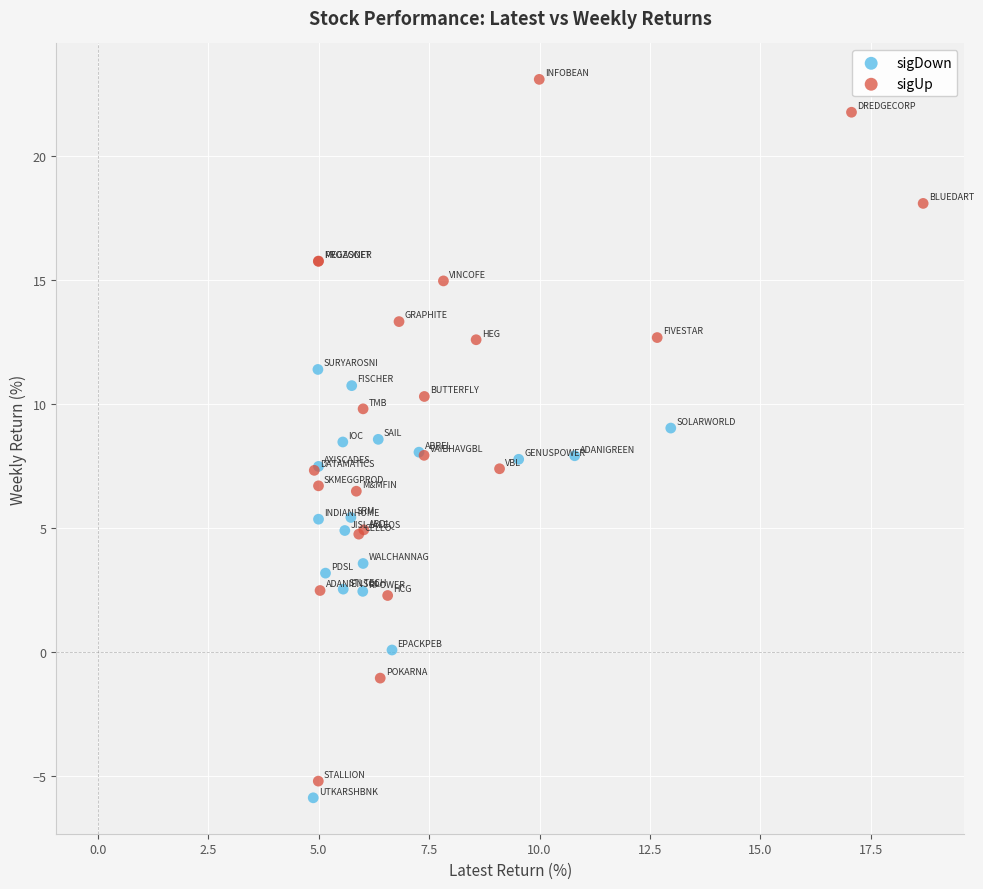

Which series contains the lowest Y value?

sigDown